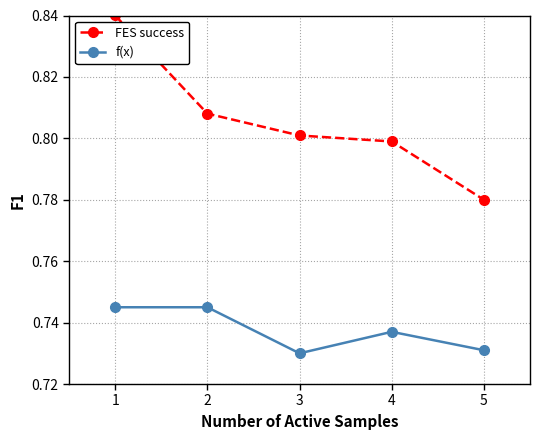

Where is FES success nearest to the value 0?

5